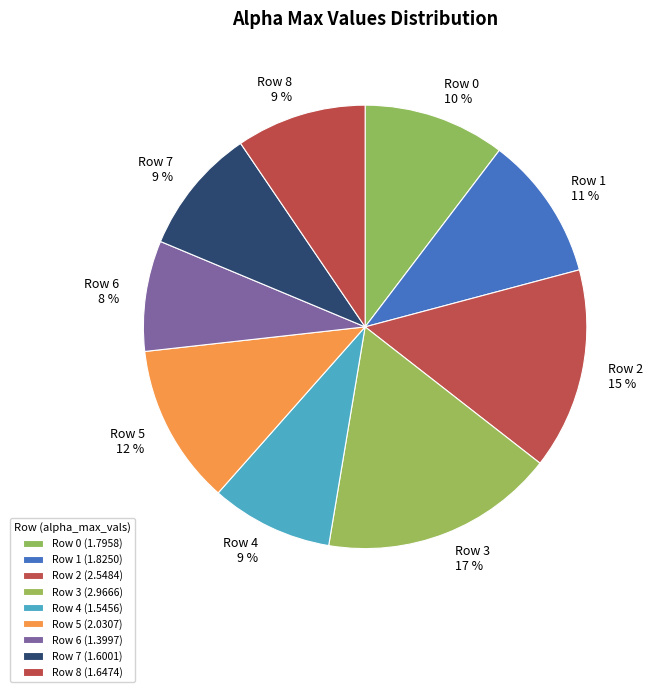

To the nearest percent, what percentage of the pie is Row 8?

9%